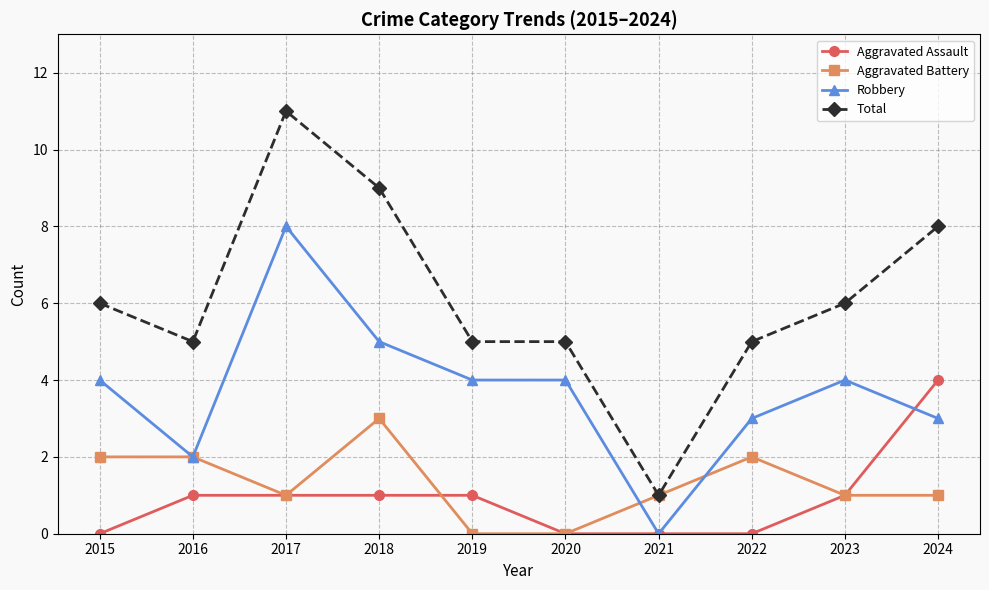

Reading right to left, what are all the values shown in this chart?

Aggravated Assault: 4	1	0	0	0	1	1	1	1	0
Aggravated Battery: 1	1	2	1	0	0	3	1	2	2
Robbery: 3	4	3	0	4	4	5	8	2	4
Total: 8	6	5	1	5	5	9	11	5	6